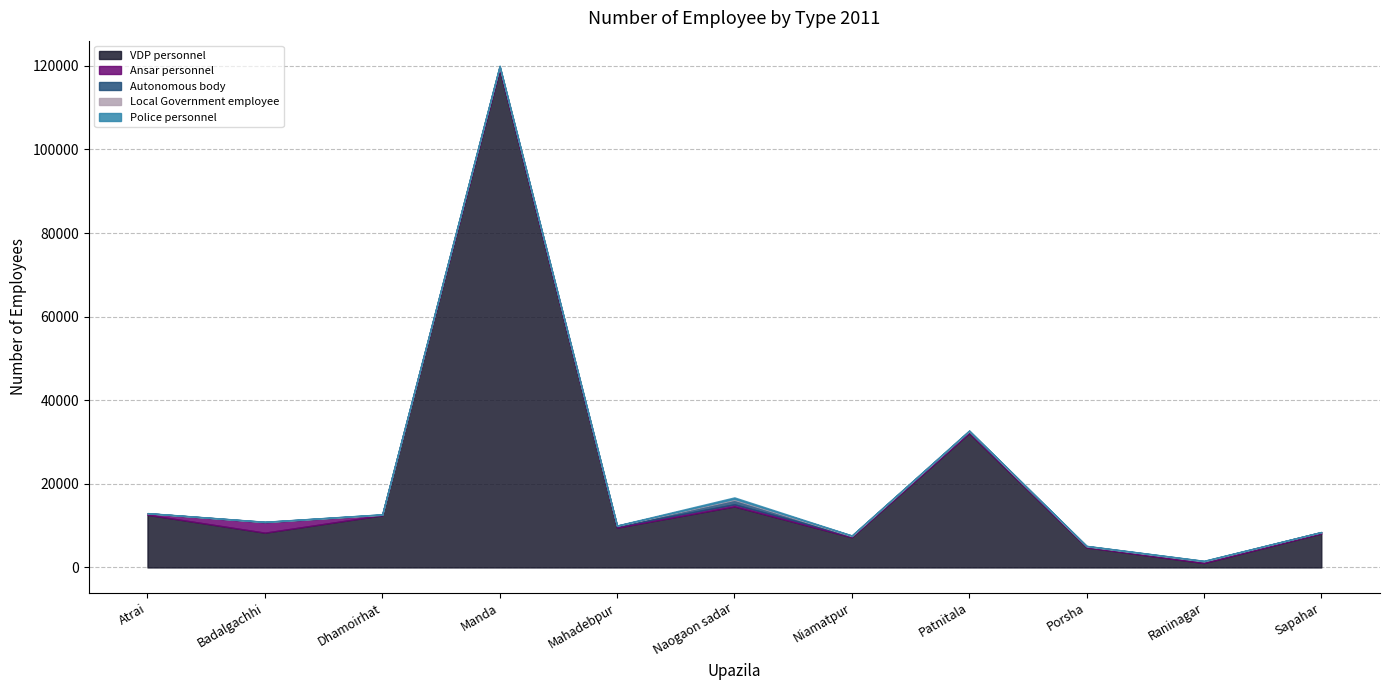

True or false: Police personnel has more than 1 points higher than both neighbors.

True